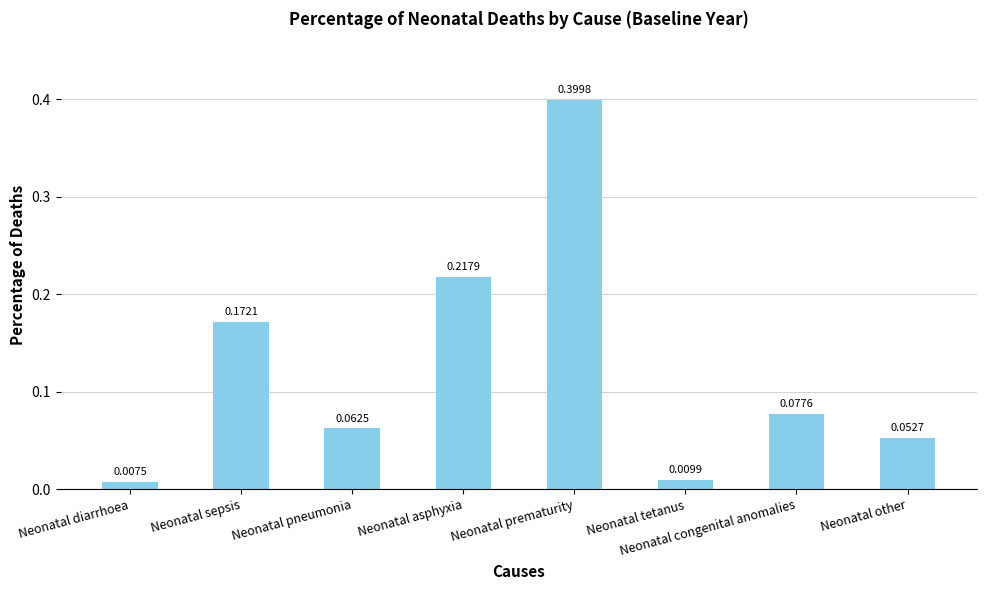

What is the sum of all values?

1.0